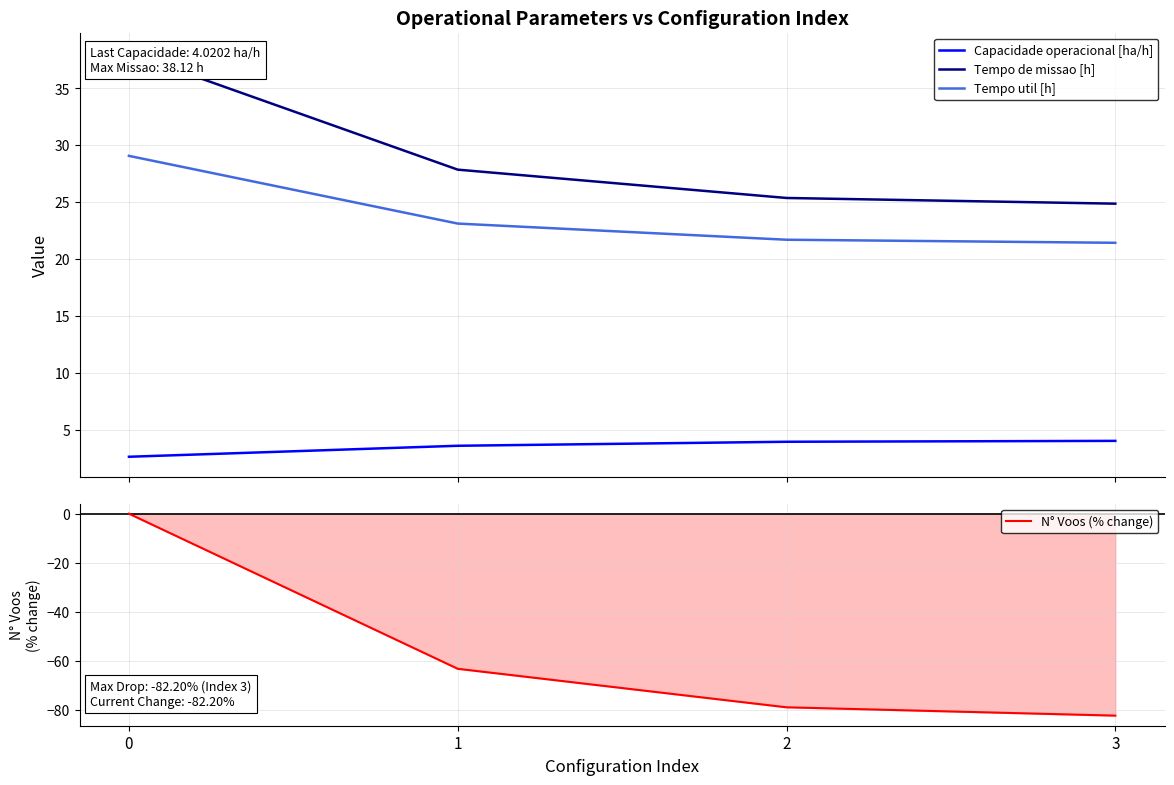

What is the spread (max minus min) of values at 1?

91.0